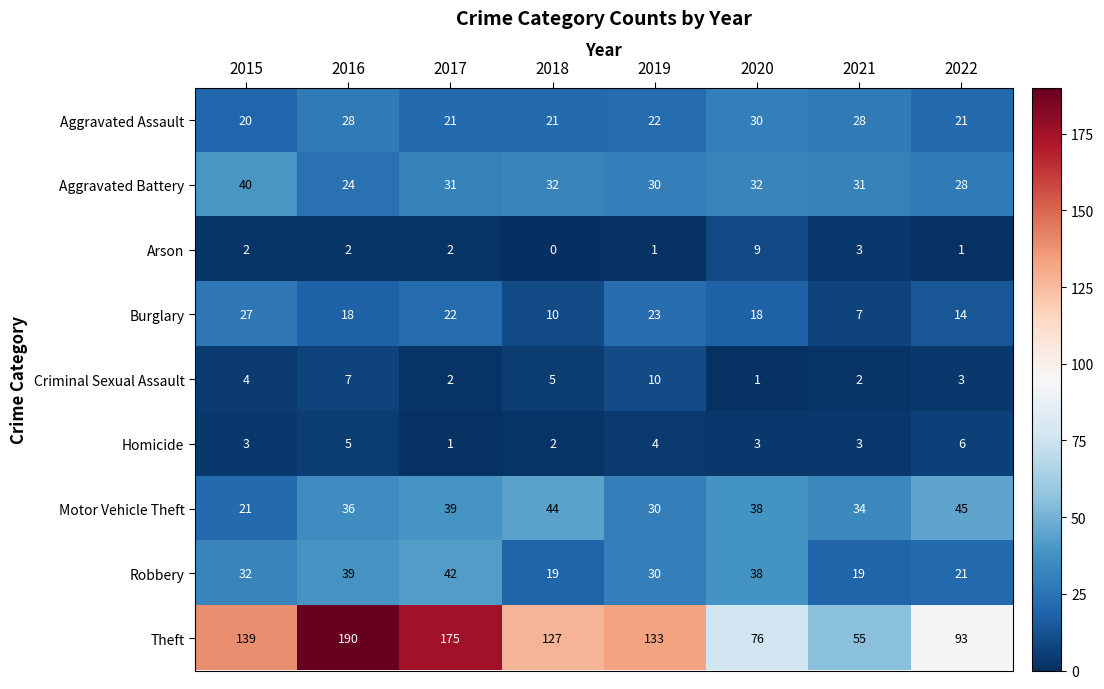

Which series has the largest total across all categories?

Theft